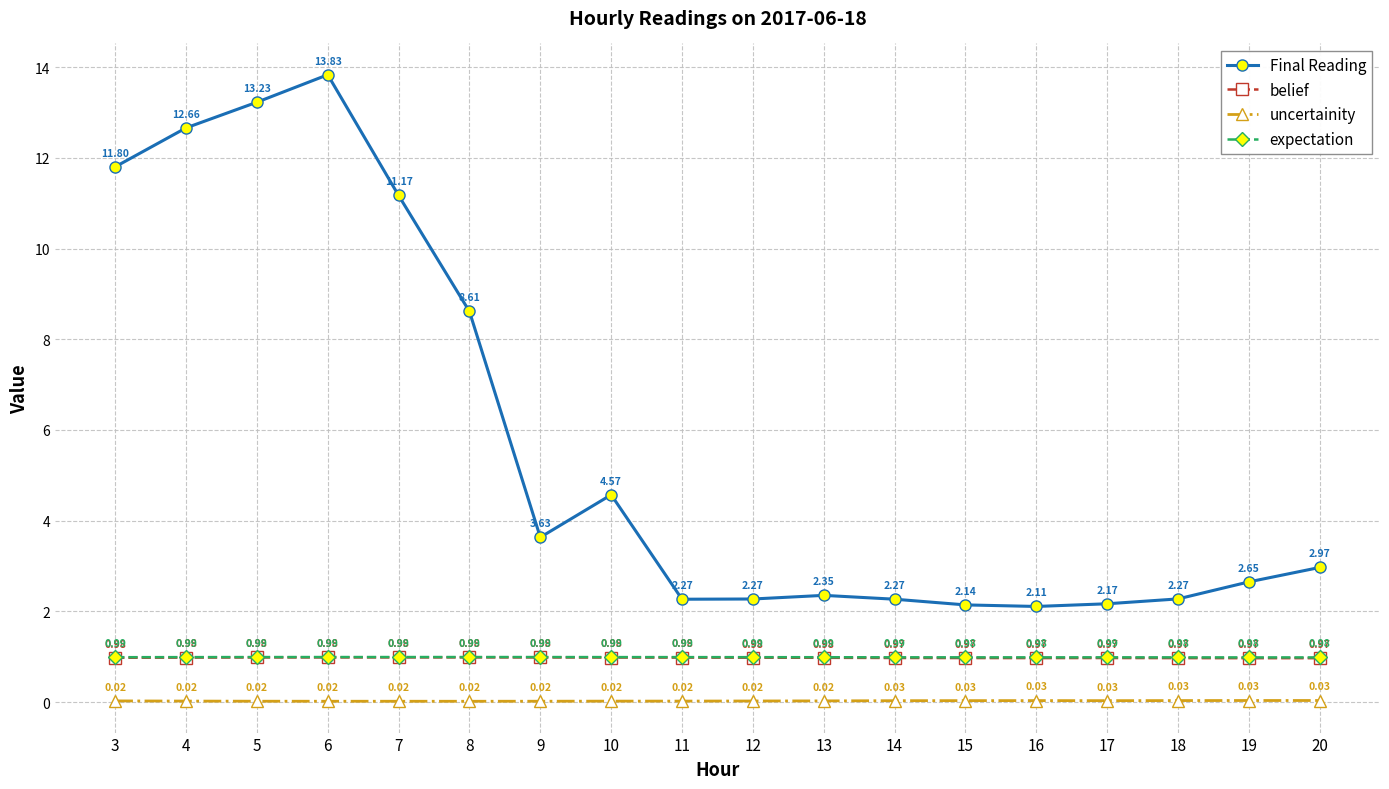

How many lines are shown in the chart?

4